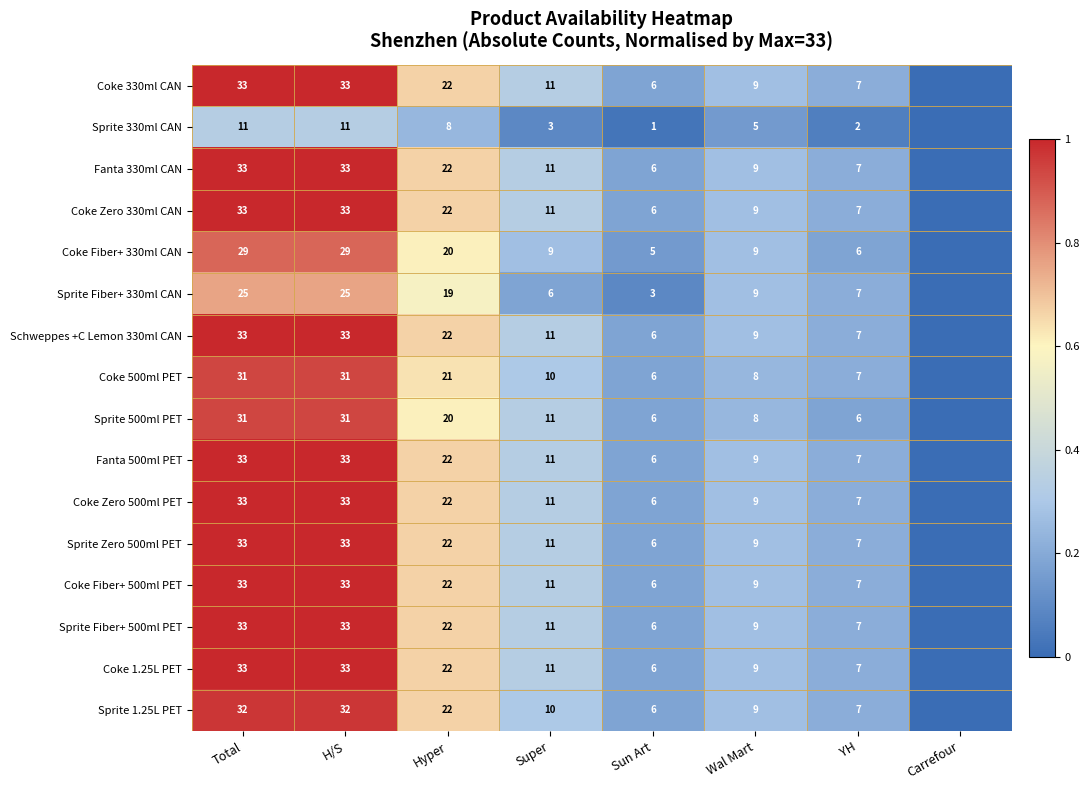

How many data points does each series have?

8